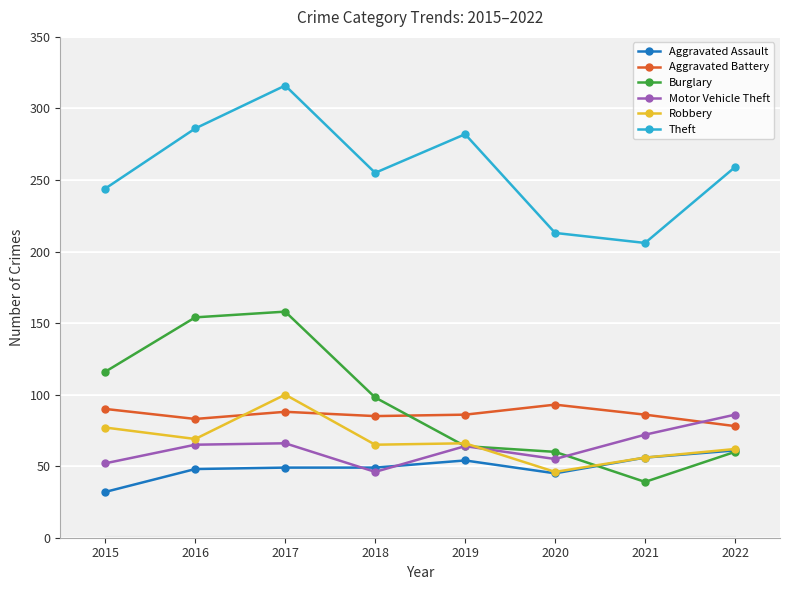

What is the approximate value of Burglary at 2021, to the nearest 10?

40